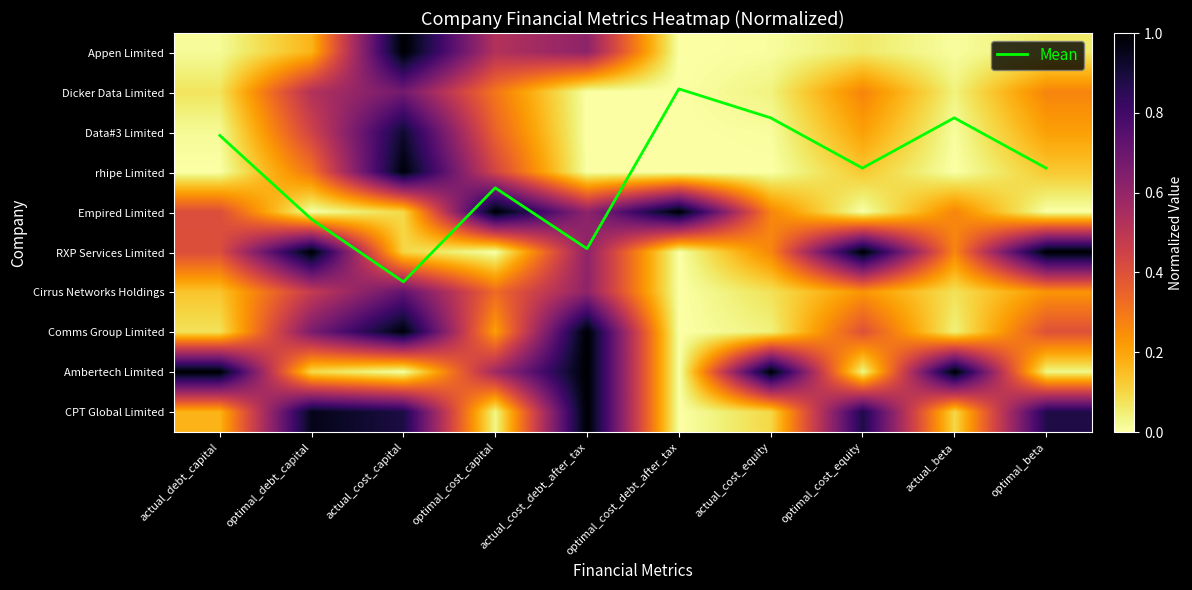

The value of Data#3 Limited at actual_cost_capital is 0.9. True or false?

True